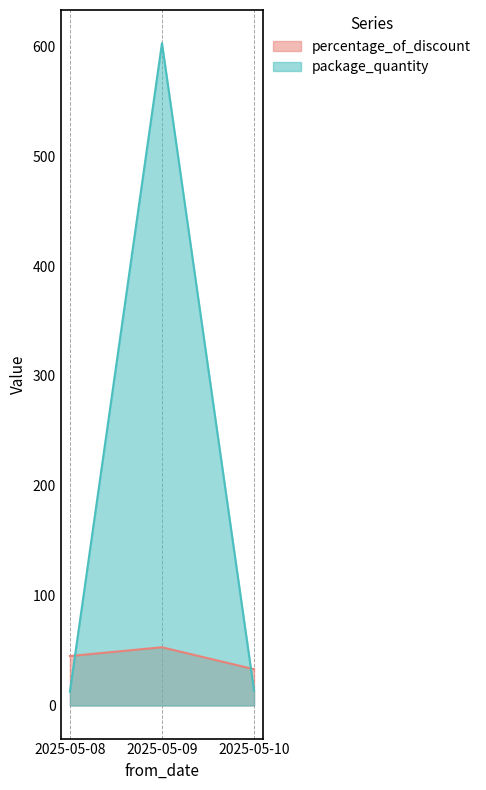

List the series in order of their peak value, lowest first.

percentage_of_discount, package_quantity